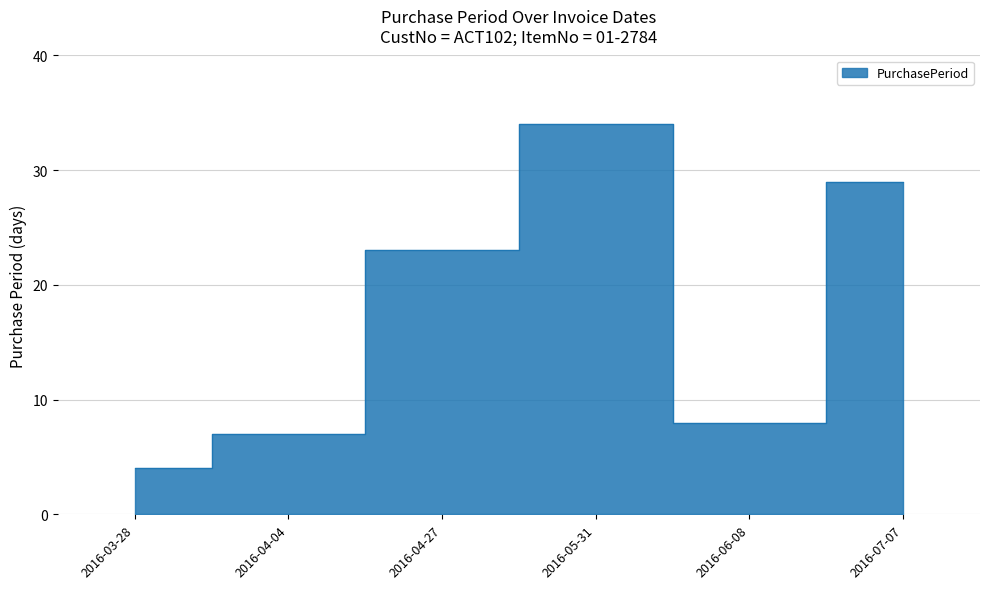

What is the change in value from 2016-04-27 to 2016-07-07?

+6